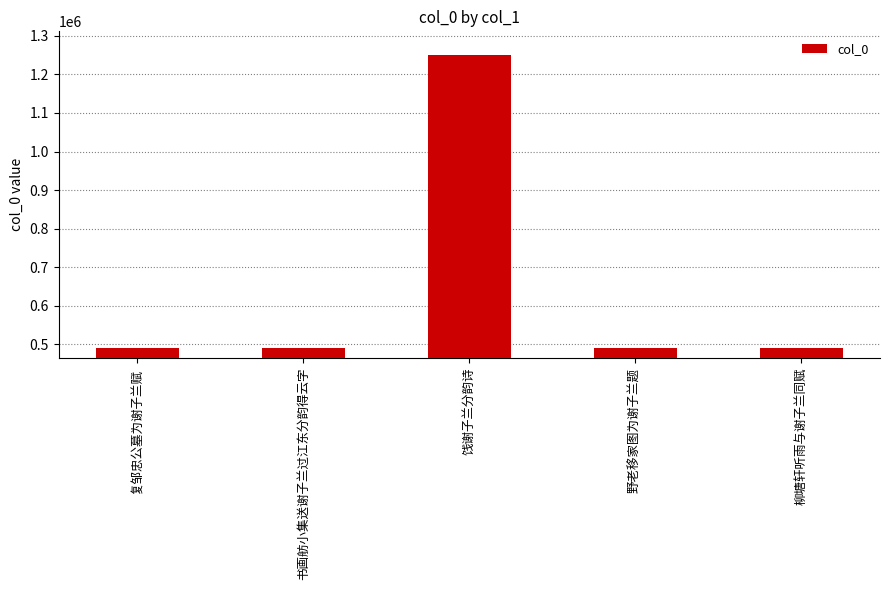

What is the label of the 2nd bar from the left?

书画舫小集送谢子兰过江东分韵得云字